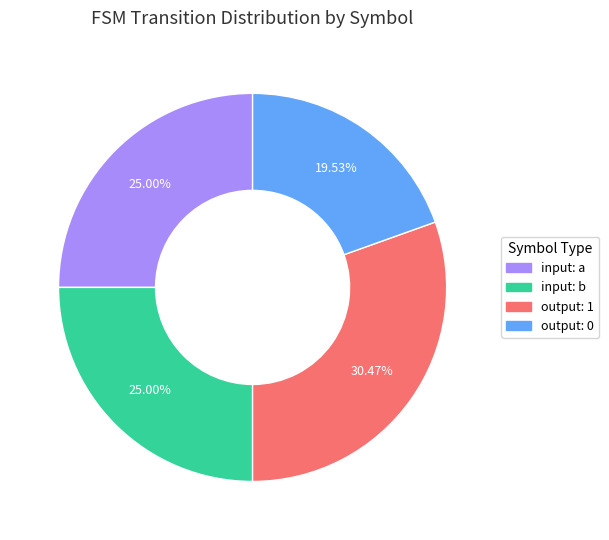

Does any single category account for the majority?

No